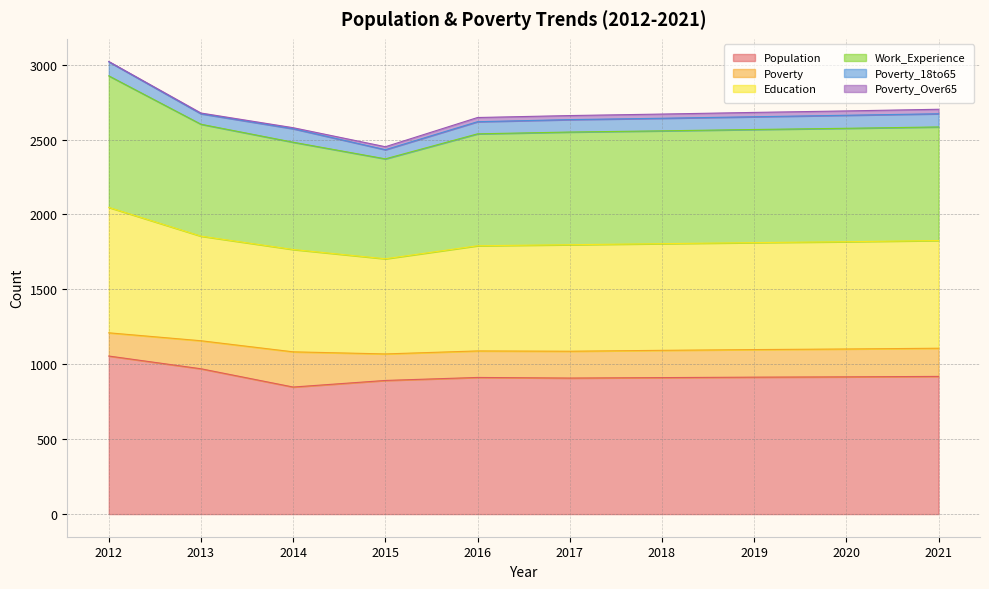

True or false: Population has a value of 892 at 2015.

True